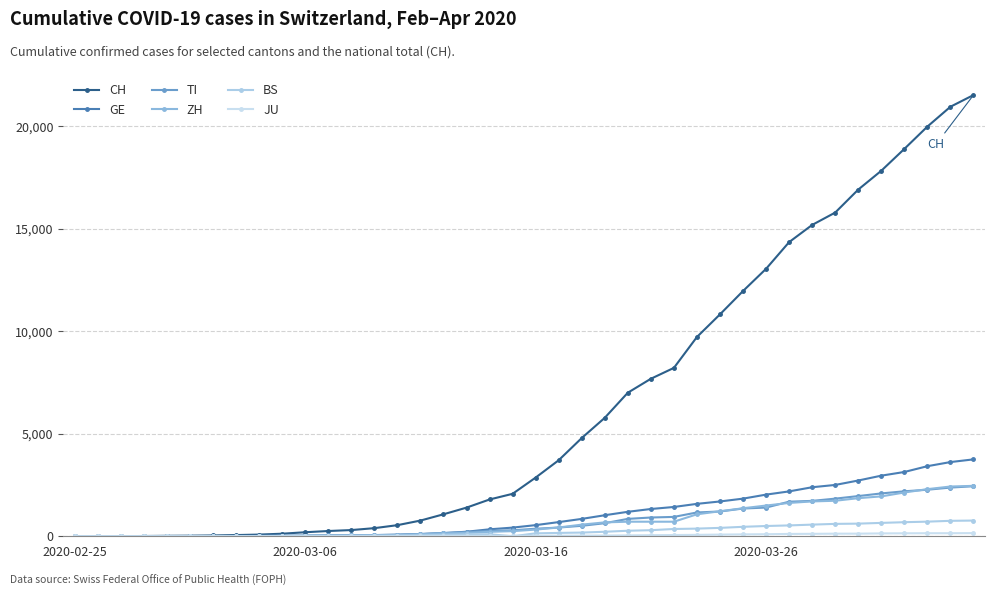

How many distinct data groups are displayed?

6